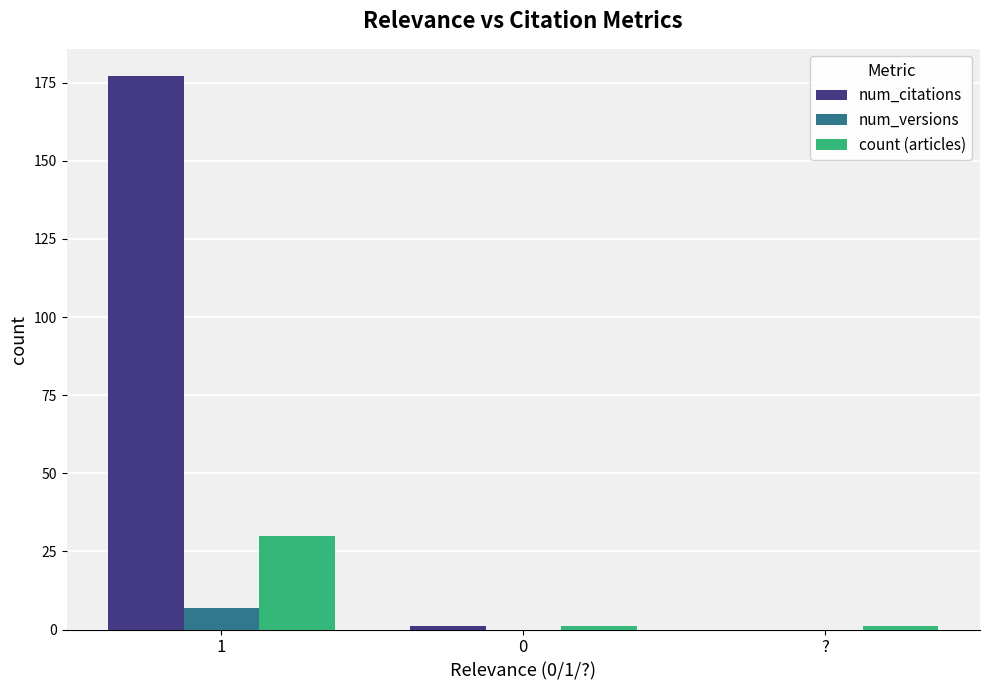

How many positive values does the num_citations series have?

2